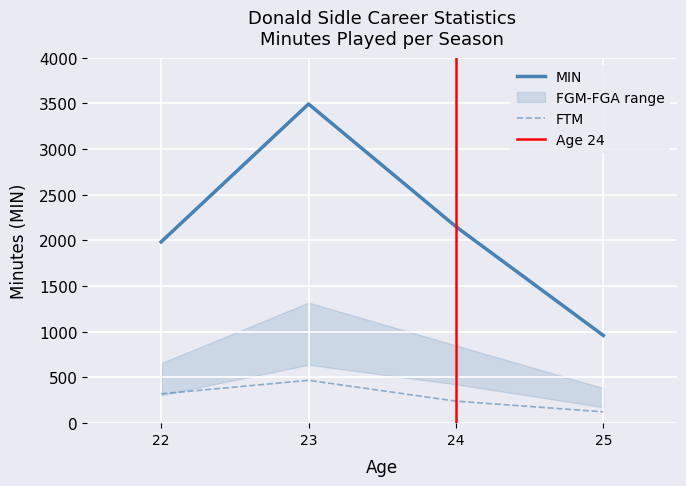

What is the difference between the maximum and second lowest values in the FGM series?

334.0